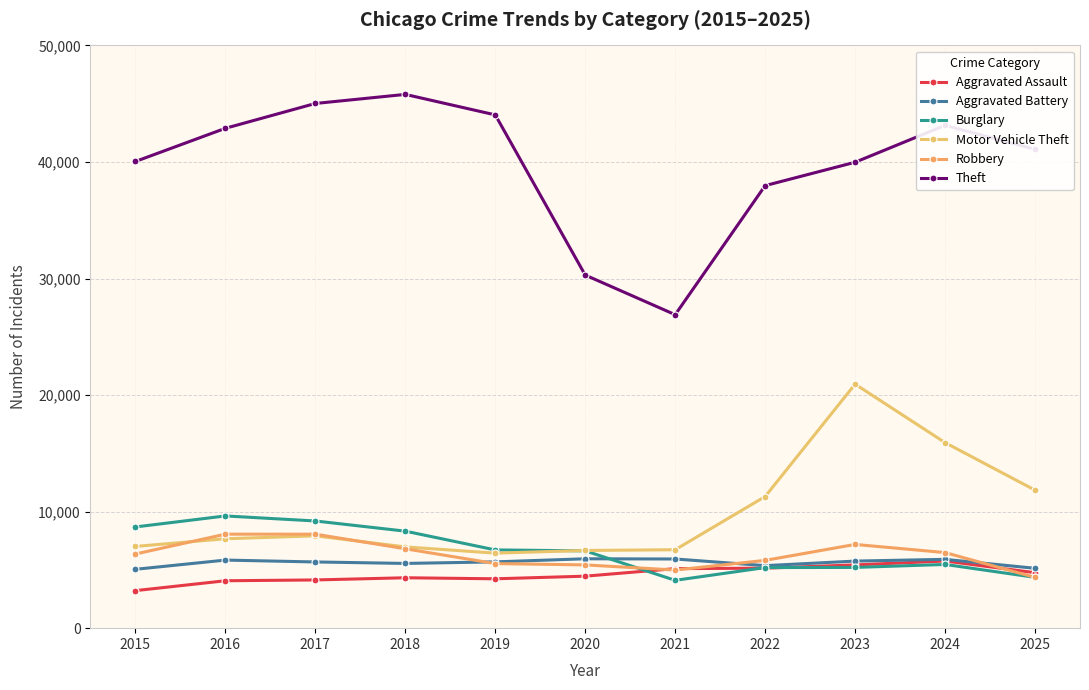

Is it true that Aggravated Battery equals 5554 at 2018?

True